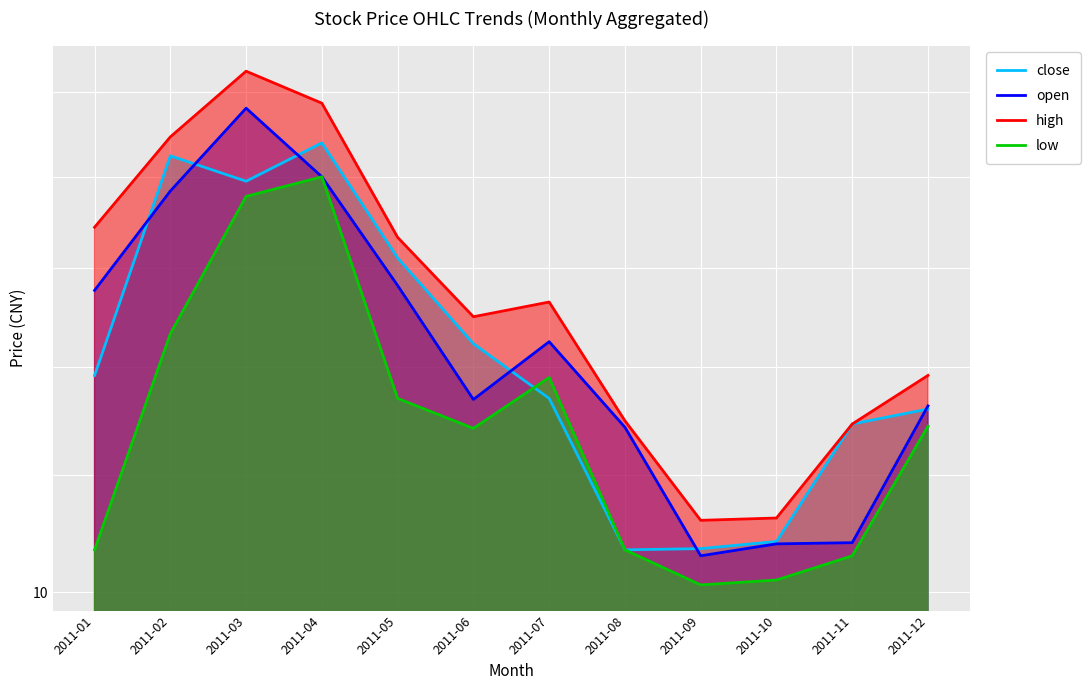

At which category does open reach its first local peak?

2011-03